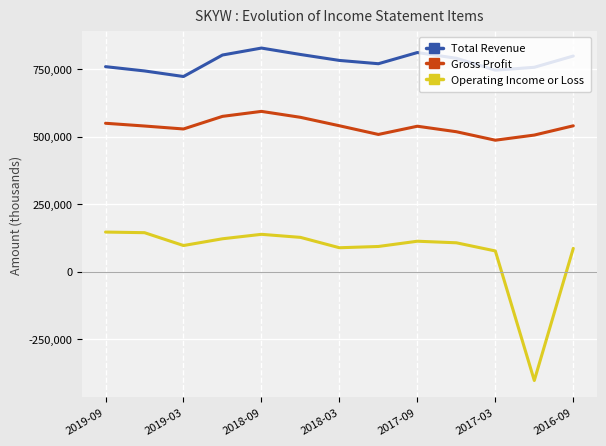

What is the lowest value of the Operating Income or Loss series?

-404500